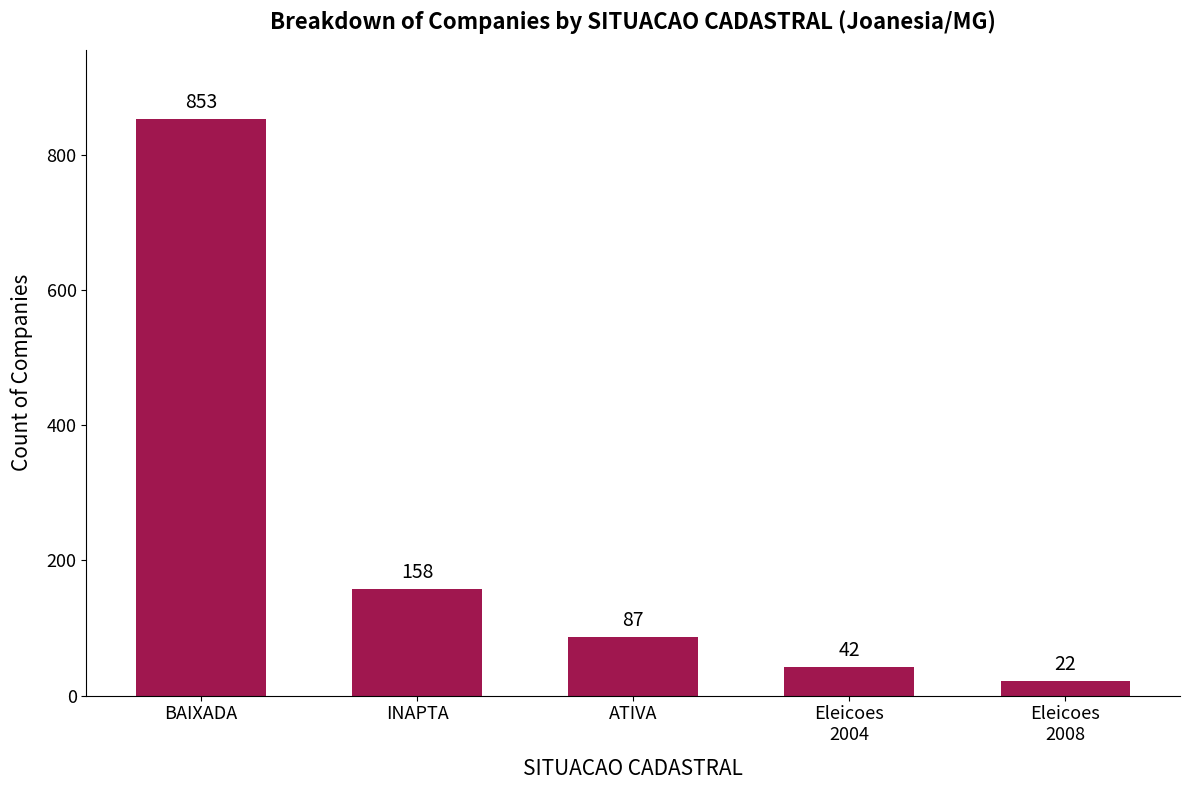

How many values are below 87?

2